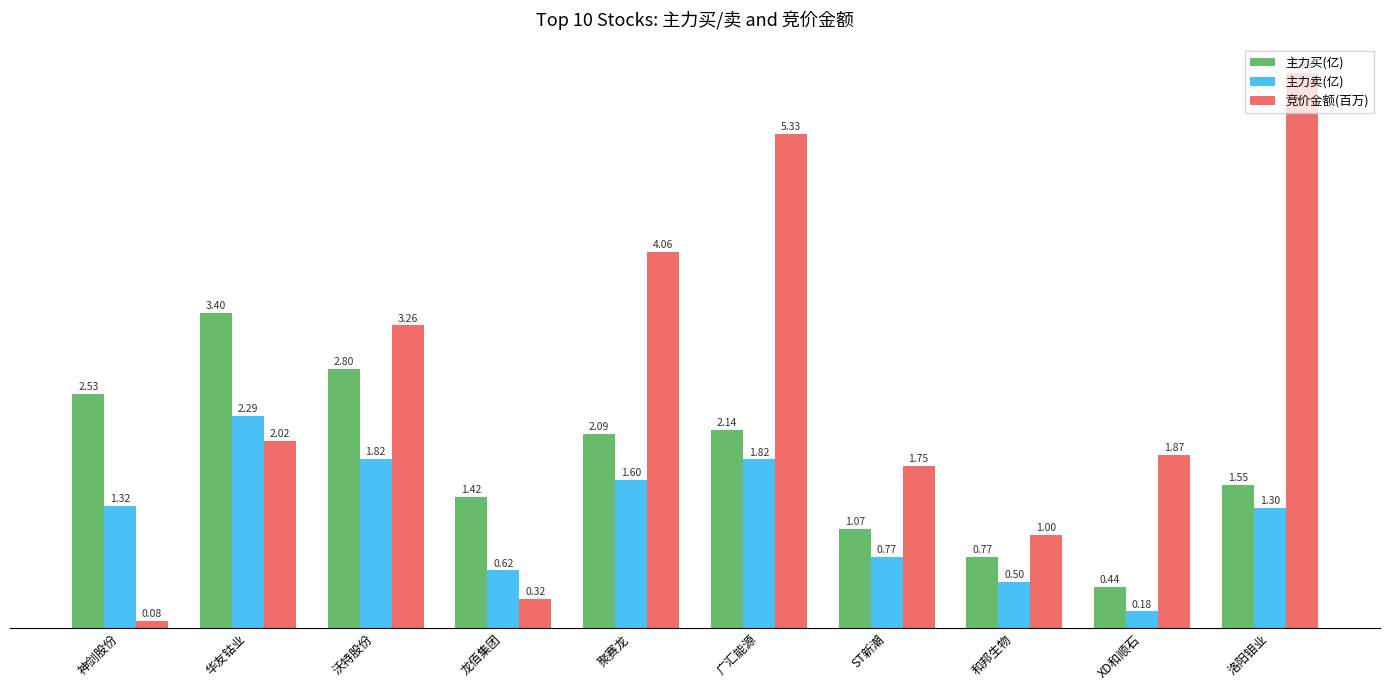

Which series has the largest total across all categories?

竞价金额(百万)